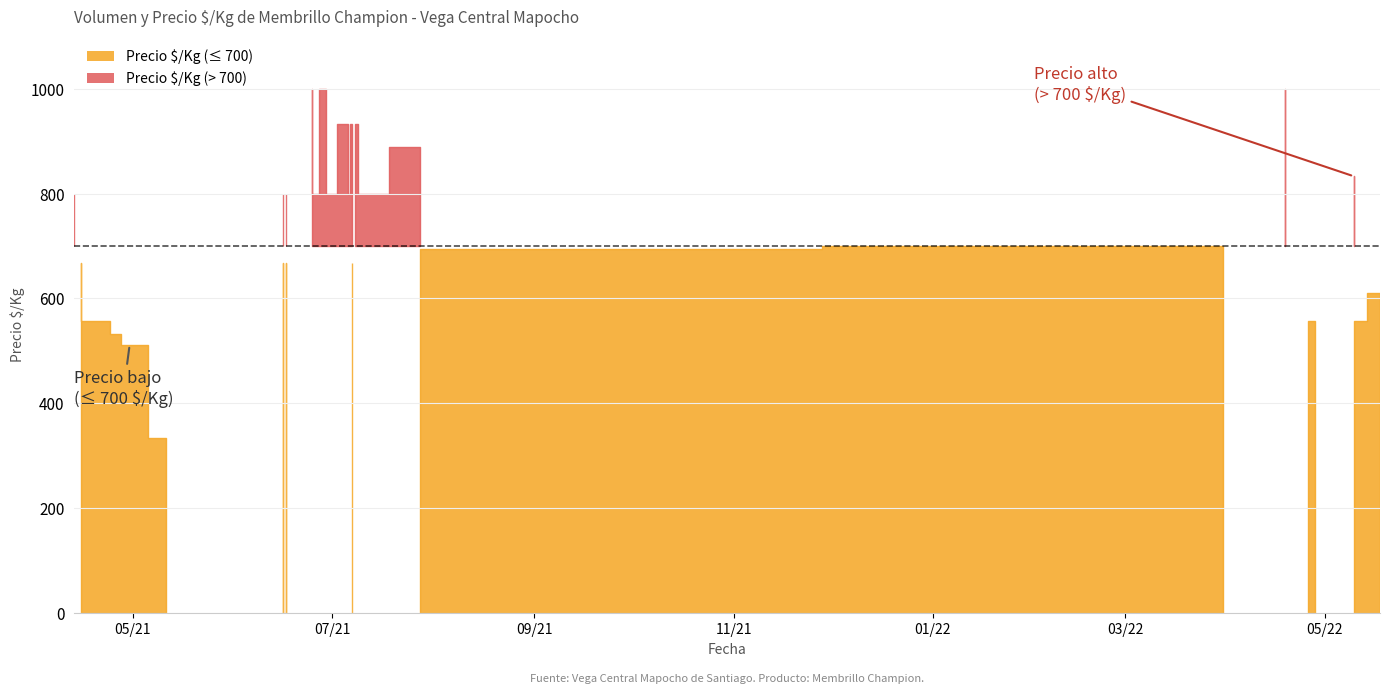

At which category is the sum across all series the highest?

2022-04-19